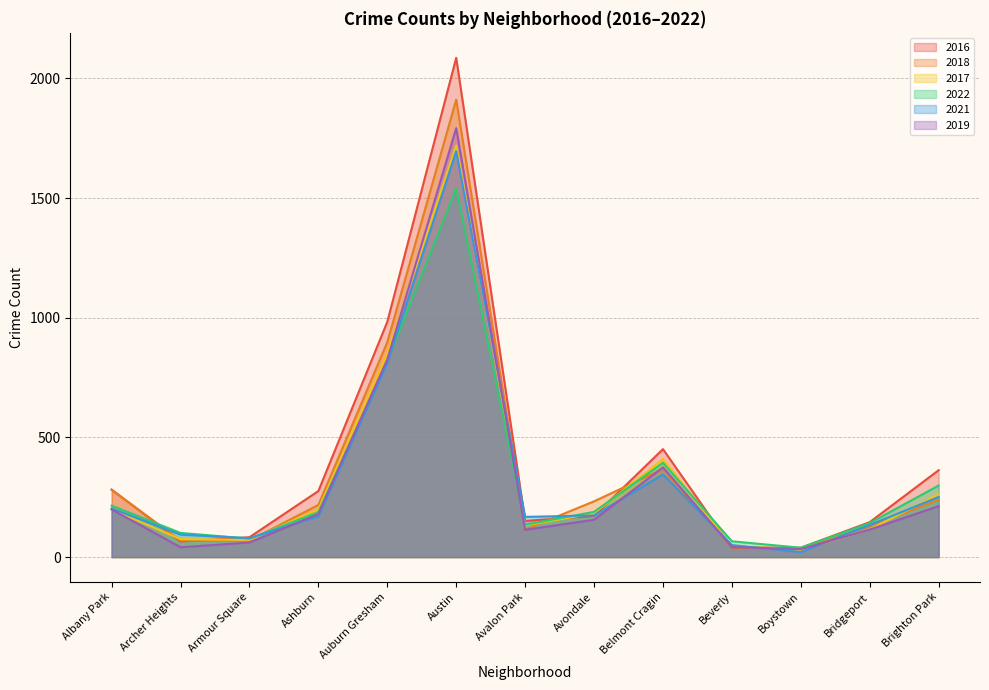

At how many categories does at least one series exceed 976?

2